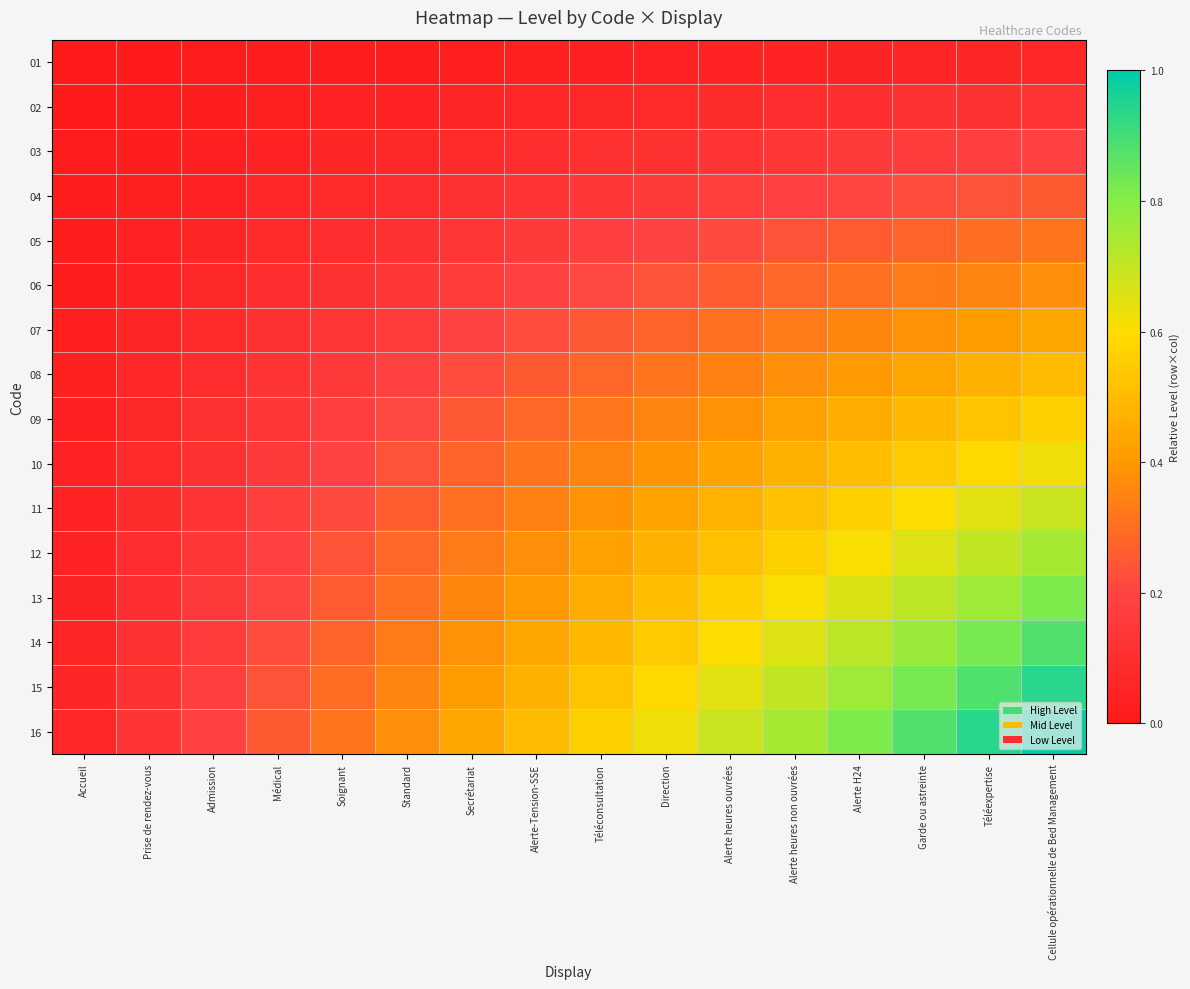

What is the difference between the highest and lowest values at Médical?

0.2